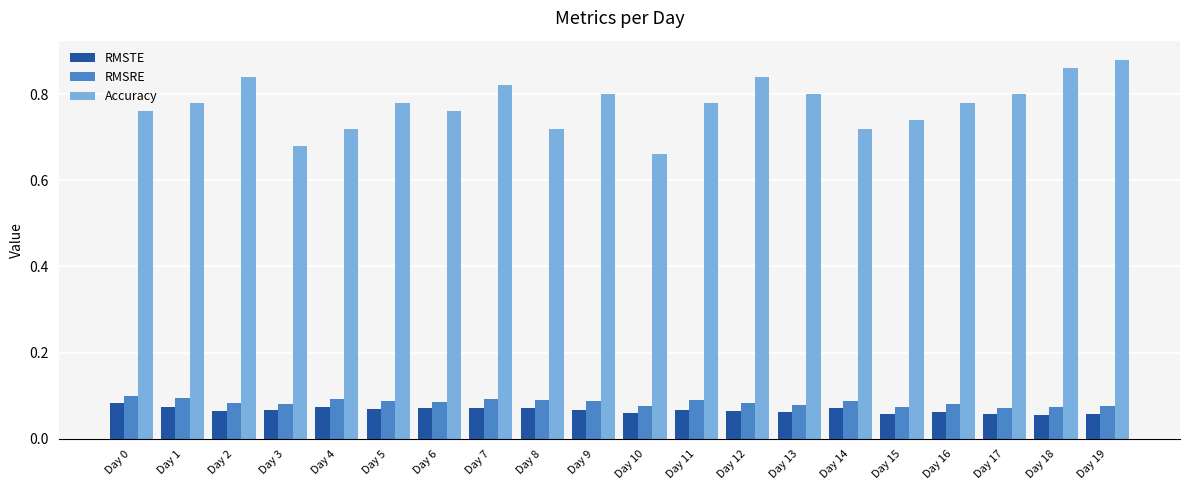

What are all the series names shown in the legend?

RMSTE, RMSRE, Accuracy